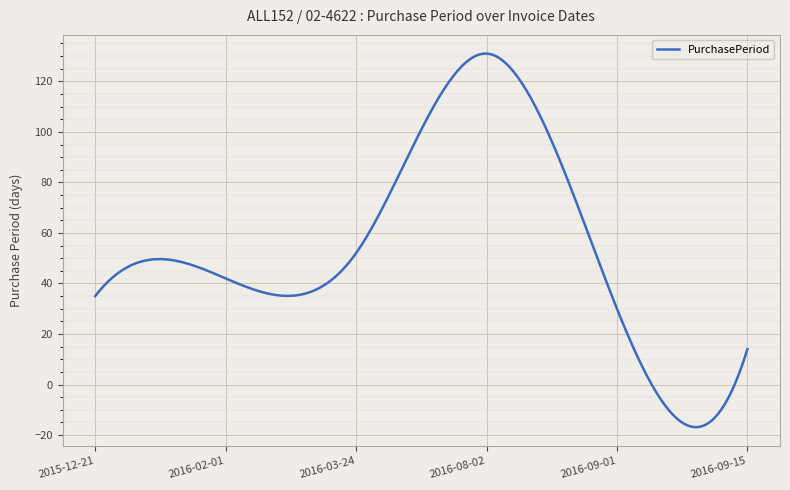

What is the smallest value displayed?

-16.9